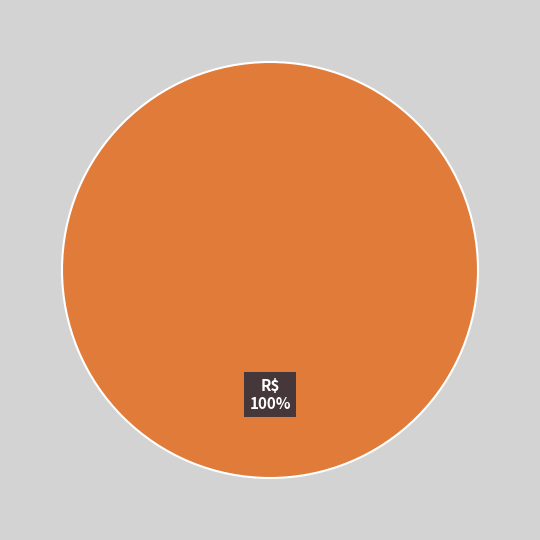

Does any single category account for the majority?

Yes